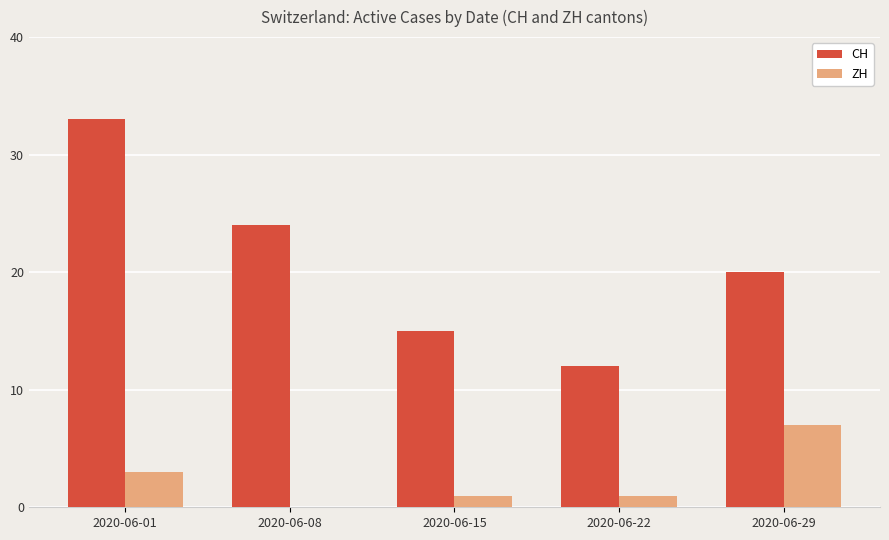

Is the value of ZH at 2020-06-01 greater than the value of CH at 2020-06-08?

No